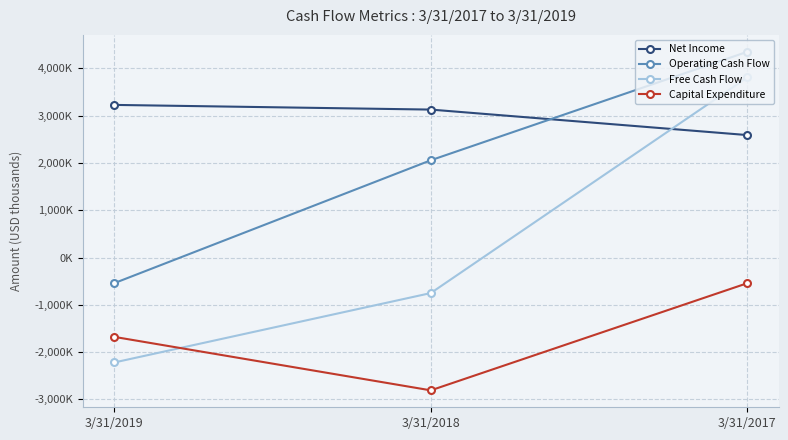

Which series has the largest range (max minus min)?

Free Cash Flow